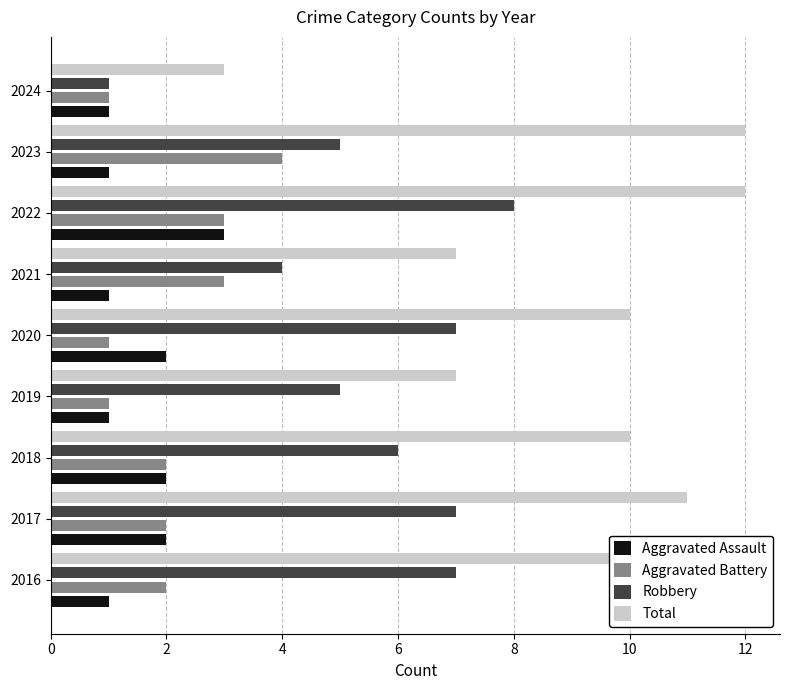

What is the sum of all Robbery values?

50